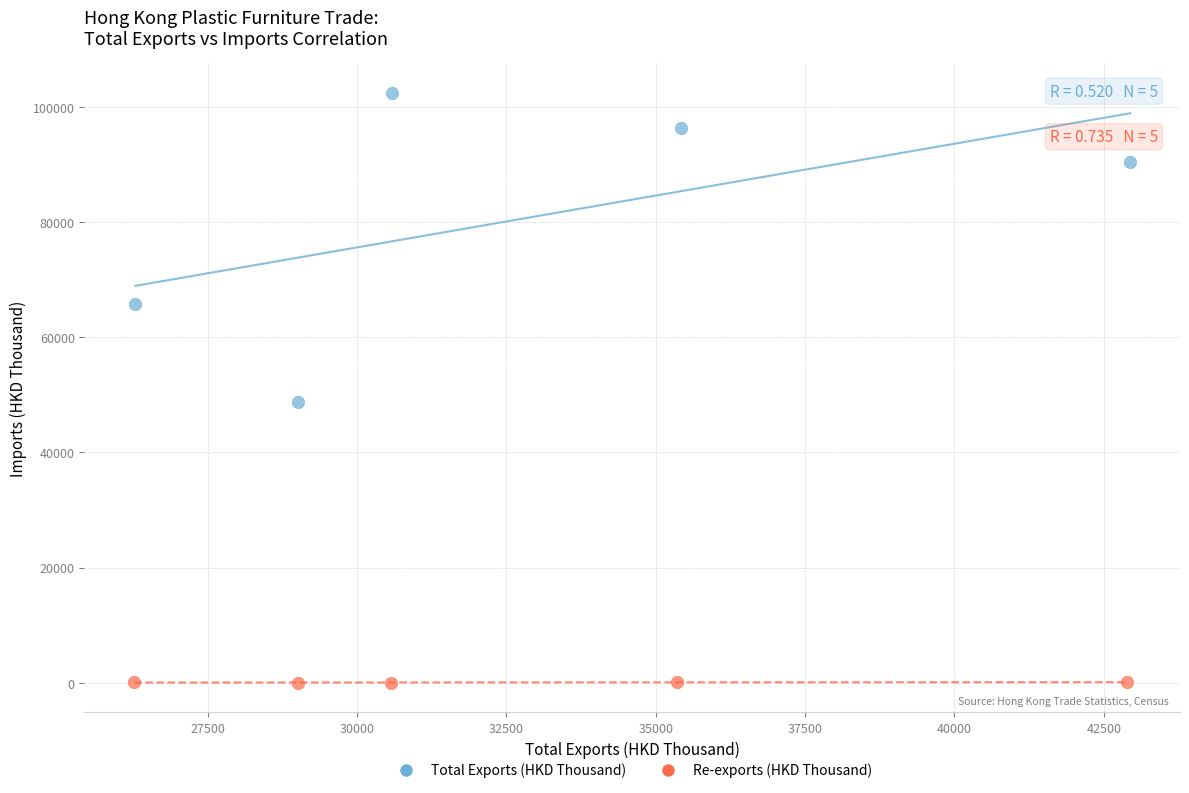

Which series reaches the minimum Y coordinate?

Re-exports (HKD Thousand)